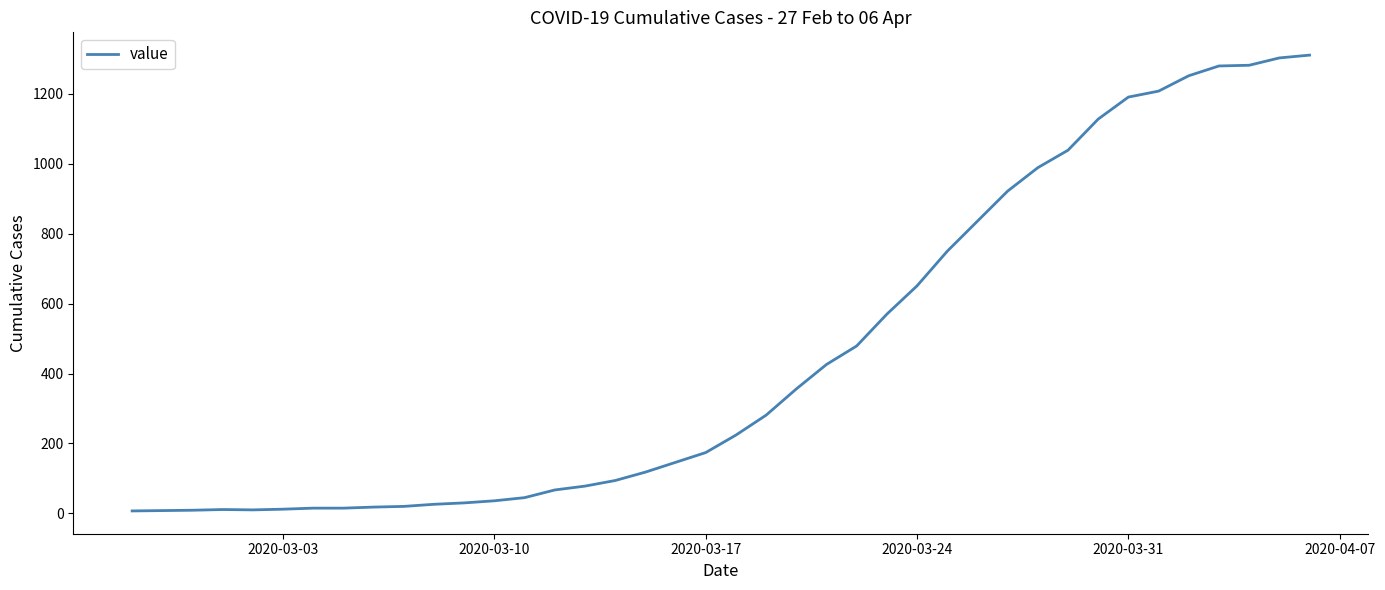

What is the difference between the maximum and minimum values?

1304